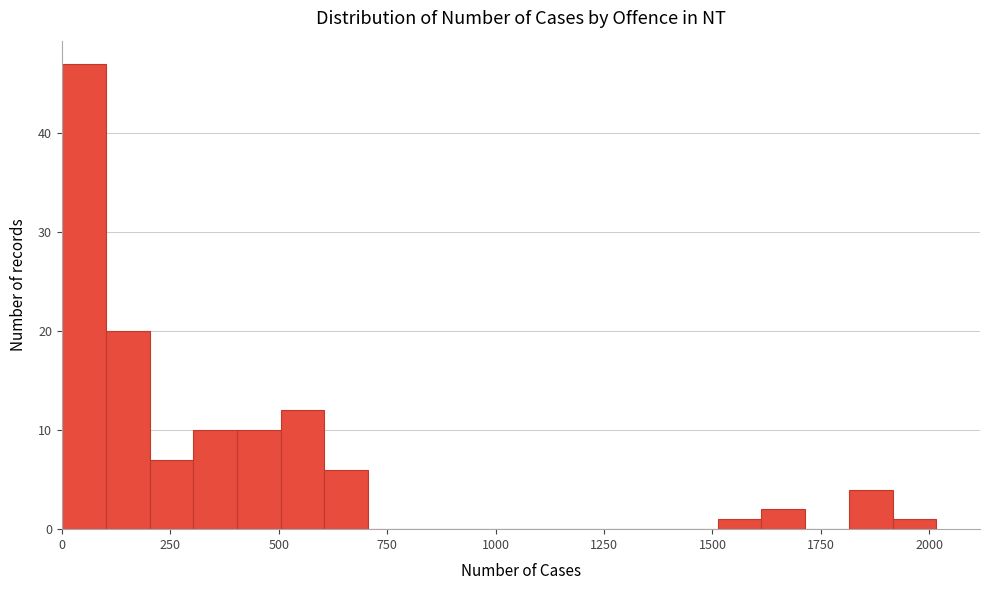

Read against the x-axis, roughly where is the centre of the tallest bar?

50